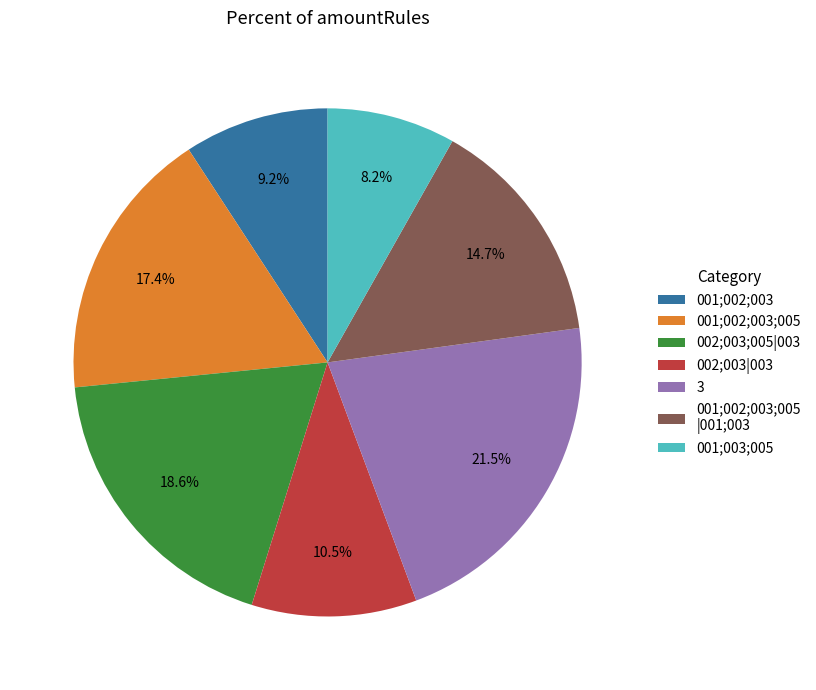

Between 3 and 002;003|003, which is larger?

3